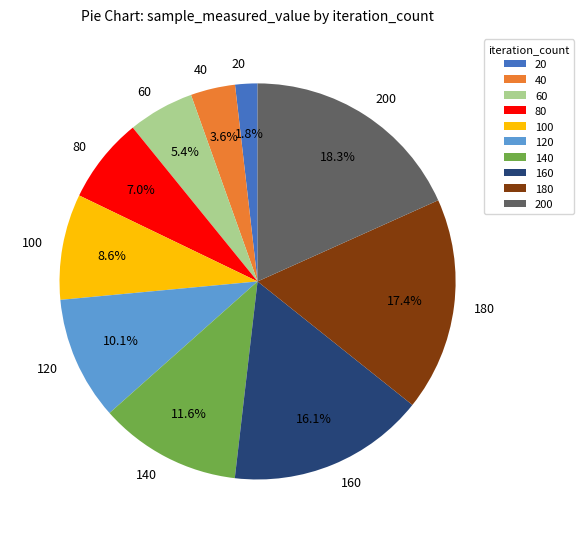

Is it true that 200 is 8% of the pie?

False